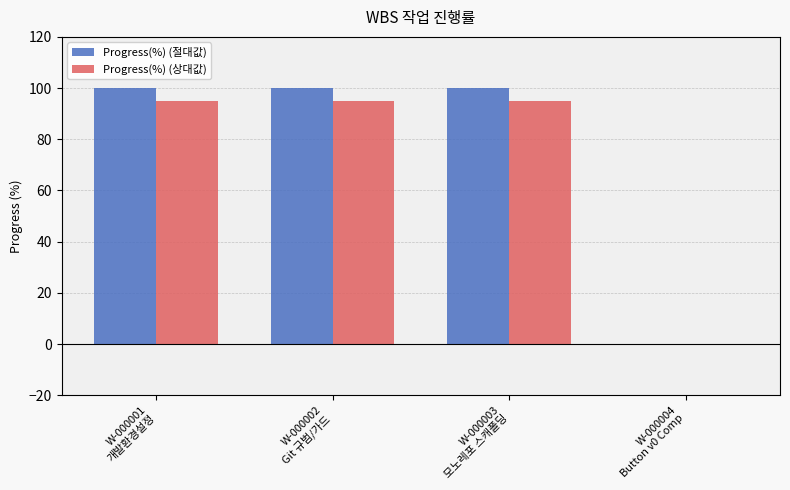

The Progress(%) (절대값) series shows 100 at W-000003
모노레포 스캐폴딩. True or false?

True